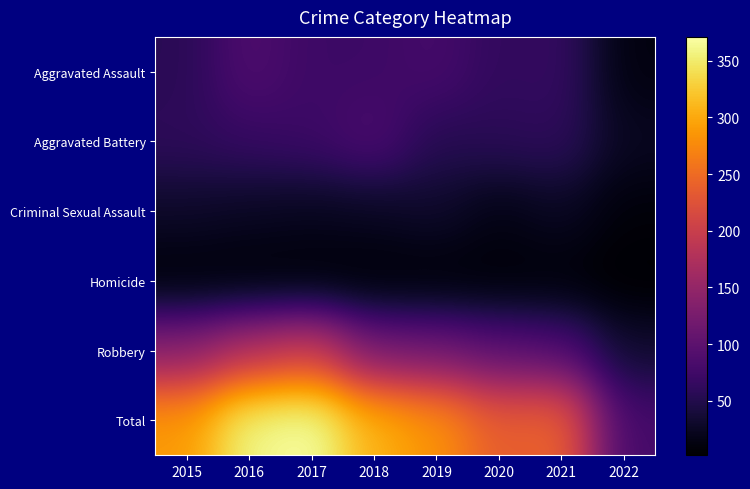

What is the total value across all series at 2015?

578